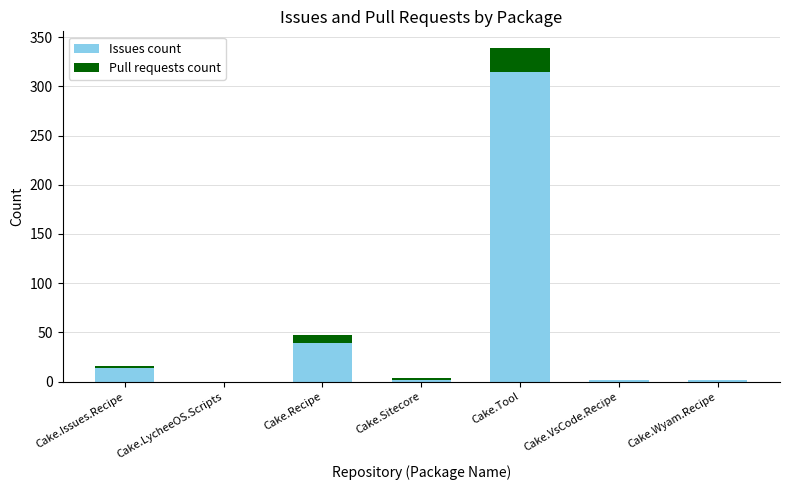

What is the sum of all Issues count values?

374